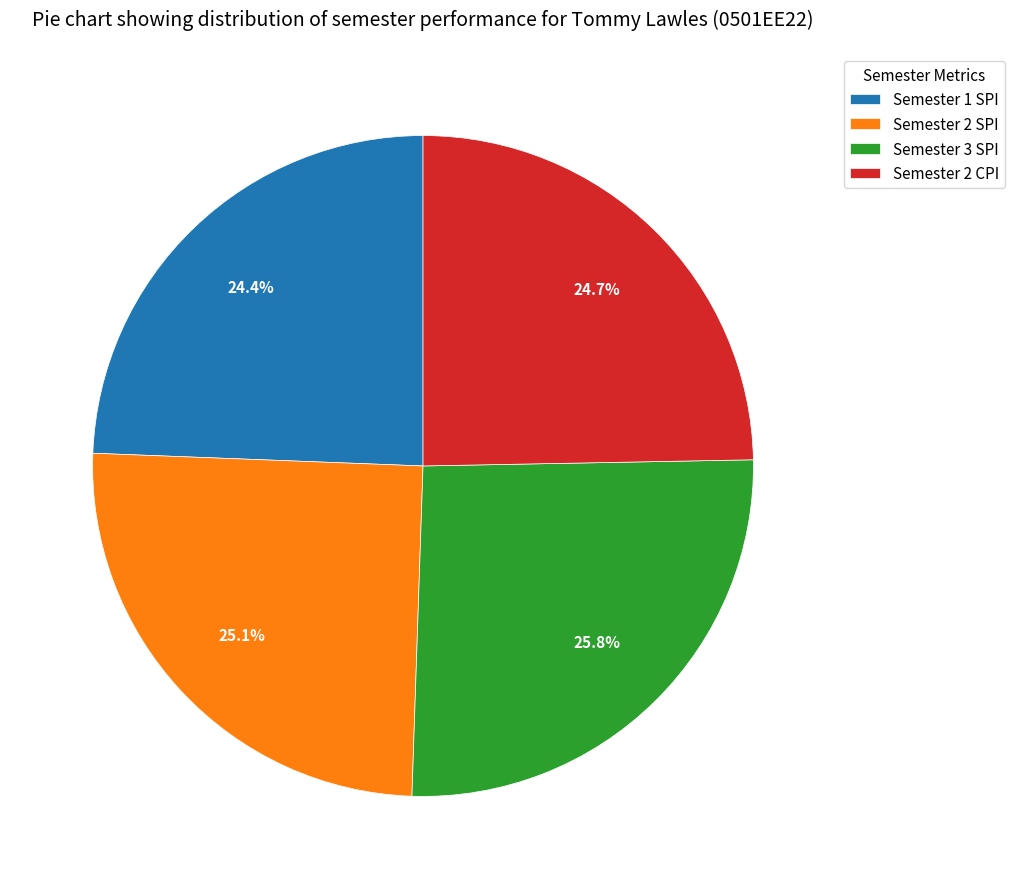

Combined, what portion of the pie is Semester 1 SPI and Semester 3 SPI?

50.2%